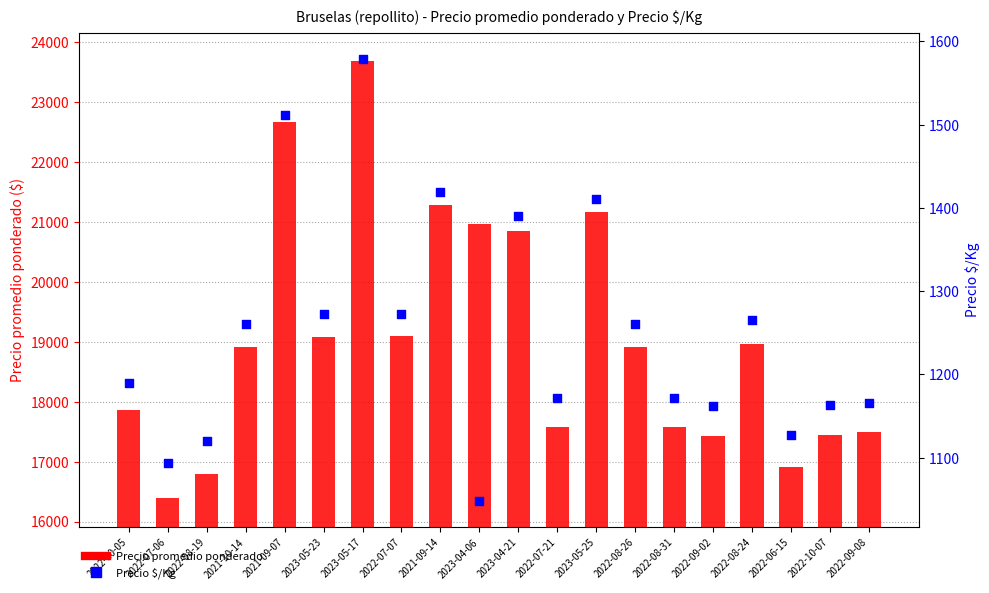

What is the total value across all series at 2021-09-14?

22705